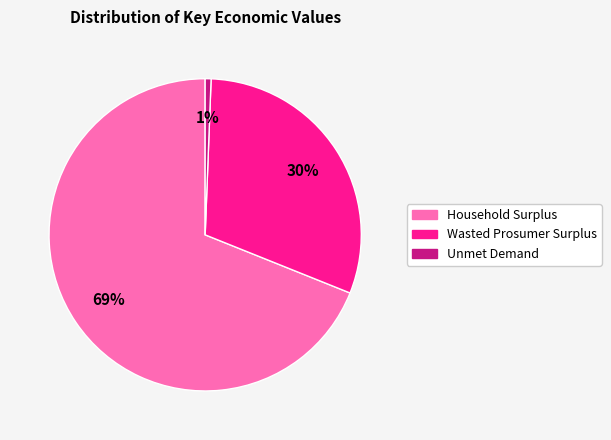

To the nearest percent, what is the average slice percentage?

33%